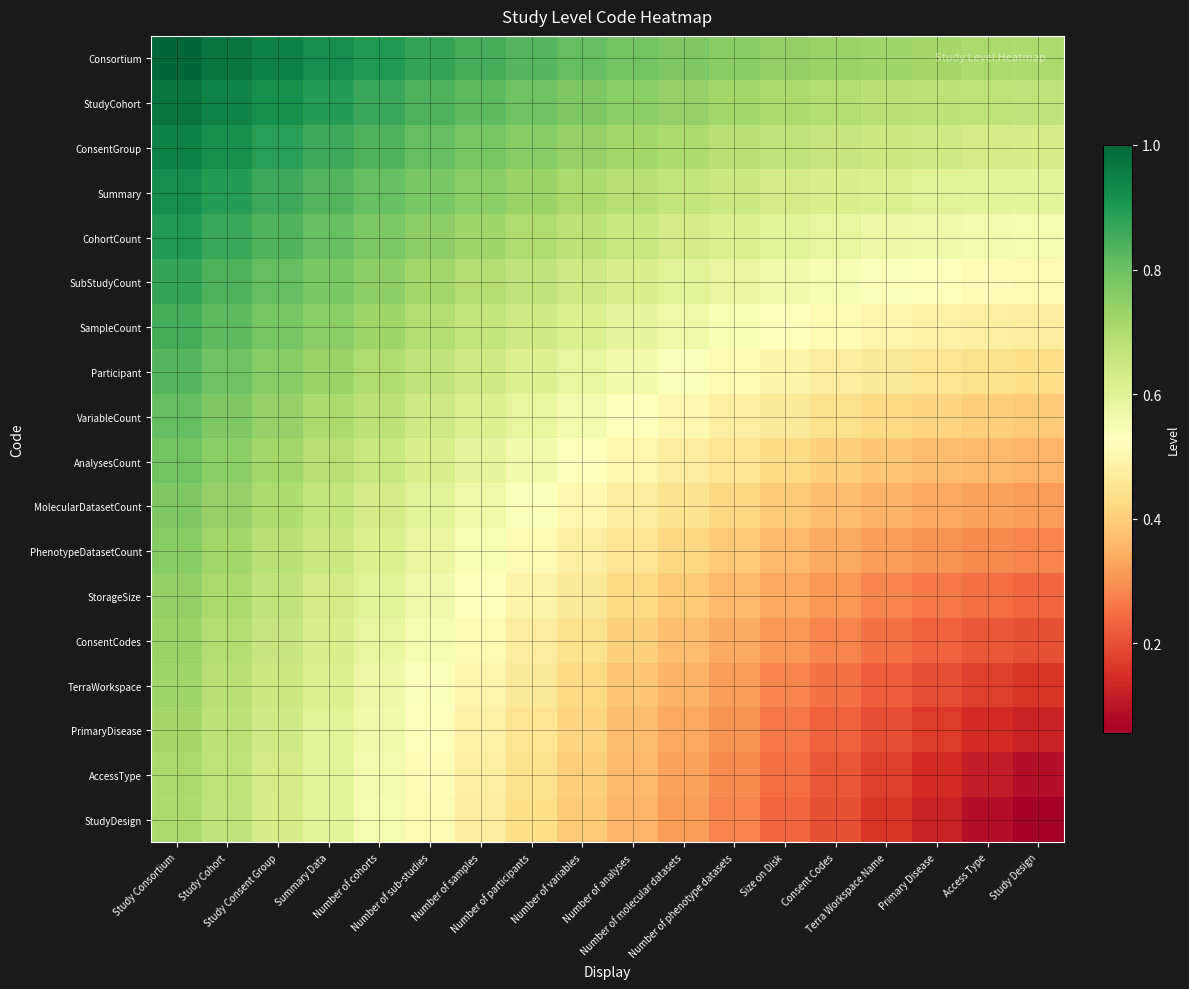

Reading right to left, transcribe all the data shown in this chart.

Consortium: Study Design=0.7	Access Type=0.7	Primary Disease=0.7	Terra Workspace Name=0.7	Consent Codes=0.7	Size on Disk=0.7	Number of phenotype datasets=0.8	Number of molecular datasets=0.8	Number of analyses=0.8	Number of variables=0.8	Number of participants=0.8	Number of samples=0.8	Number of sub-studies=0.9	Number of cohorts=0.9	Summary Data=0.9	Study Consent Group=0.9	Study Cohort=1.0	Study Consortium=1.0
StudyCohort: Study Design=0.7	Access Type=0.7	Primary Disease=0.7	Terra Workspace Name=0.7	Consent Codes=0.7	Size on Disk=0.7	Number of phenotype datasets=0.7	Number of molecular datasets=0.7	Number of analyses=0.8	Number of variables=0.8	Number of participants=0.8	Number of samples=0.8	Number of sub-studies=0.8	Number of cohorts=0.9	Summary Data=0.9	Study Consent Group=0.9	Study Cohort=0.9	Study Consortium=1.0
ConsentGroup: Study Design=0.6	Access Type=0.6	Primary Disease=0.6	Terra Workspace Name=0.6	Consent Codes=0.7	Size on Disk=0.7	Number of phenotype datasets=0.7	Number of molecular datasets=0.7	Number of analyses=0.7	Number of variables=0.7	Number of participants=0.8	Number of samples=0.8	Number of sub-studies=0.8	Number of cohorts=0.8	Summary Data=0.9	Study Consent Group=0.9	Study Cohort=0.9	Study Consortium=0.9
Summary: Study Design=0.6	Access Type=0.6	Primary Disease=0.6	Terra Workspace Name=0.6	Consent Codes=0.6	Size on Disk=0.6	Number of phenotype datasets=0.7	Number of molecular datasets=0.7	Number of analyses=0.7	Number of variables=0.7	Number of participants=0.7	Number of samples=0.8	Number of sub-studies=0.8	Number of cohorts=0.8	Summary Data=0.8	Study Consent Group=0.9	Study Cohort=0.9	Study Consortium=0.9
CohortCount: Study Design=0.6	Access Type=0.6	Primary Disease=0.6	Terra Workspace Name=0.6	Consent Codes=0.6	Size on Disk=0.6	Number of phenotype datasets=0.6	Number of molecular datasets=0.6	Number of analyses=0.7	Number of variables=0.7	Number of participants=0.7	Number of samples=0.7	Number of sub-studies=0.8	Number of cohorts=0.8	Summary Data=0.8	Study Consent Group=0.8	Study Cohort=0.9	Study Consortium=0.9
SubStudyCount: Study Design=0.5	Access Type=0.5	Primary Disease=0.5	Terra Workspace Name=0.5	Consent Codes=0.5	Size on Disk=0.6	Number of phenotype datasets=0.6	Number of molecular datasets=0.6	Number of analyses=0.6	Number of variables=0.6	Number of participants=0.7	Number of samples=0.7	Number of sub-studies=0.7	Number of cohorts=0.8	Summary Data=0.8	Study Consent Group=0.8	Study Cohort=0.8	Study Consortium=0.9
SampleCount: Study Design=0.5	Access Type=0.5	Primary Disease=0.5	Terra Workspace Name=0.5	Consent Codes=0.5	Size on Disk=0.5	Number of phenotype datasets=0.5	Number of molecular datasets=0.6	Number of analyses=0.6	Number of variables=0.6	Number of participants=0.6	Number of samples=0.7	Number of sub-studies=0.7	Number of cohorts=0.7	Summary Data=0.8	Study Consent Group=0.8	Study Cohort=0.8	Study Consortium=0.8
Participant: Study Design=0.4	Access Type=0.4	Primary Disease=0.4	Terra Workspace Name=0.5	Consent Codes=0.5	Size on Disk=0.5	Number of phenotype datasets=0.5	Number of molecular datasets=0.5	Number of analyses=0.6	Number of variables=0.6	Number of participants=0.6	Number of samples=0.6	Number of sub-studies=0.7	Number of cohorts=0.7	Summary Data=0.7	Study Consent Group=0.8	Study Cohort=0.8	Study Consortium=0.8
VariableCount: Study Design=0.4	Access Type=0.4	Primary Disease=0.4	Terra Workspace Name=0.4	Consent Codes=0.4	Size on Disk=0.5	Number of phenotype datasets=0.5	Number of molecular datasets=0.5	Number of analyses=0.5	Number of variables=0.6	Number of participants=0.6	Number of samples=0.6	Number of sub-studies=0.6	Number of cohorts=0.7	Summary Data=0.7	Study Consent Group=0.7	Study Cohort=0.8	Study Consortium=0.8
AnalysesCount: Study Design=0.4	Access Type=0.4	Primary Disease=0.4	Terra Workspace Name=0.4	Consent Codes=0.4	Size on Disk=0.4	Number of phenotype datasets=0.4	Number of molecular datasets=0.5	Number of analyses=0.5	Number of variables=0.5	Number of participants=0.6	Number of samples=0.6	Number of sub-studies=0.6	Number of cohorts=0.7	Summary Data=0.7	Study Consent Group=0.7	Study Cohort=0.8	Study Consortium=0.8
MolecularDatasetCount: Study Design=0.3	Access Type=0.3	Primary Disease=0.3	Terra Workspace Name=0.4	Consent Codes=0.4	Size on Disk=0.4	Number of phenotype datasets=0.4	Number of molecular datasets=0.4	Number of analyses=0.5	Number of variables=0.5	Number of participants=0.5	Number of samples=0.6	Number of sub-studies=0.6	Number of cohorts=0.6	Summary Data=0.7	Study Consent Group=0.7	Study Cohort=0.7	Study Consortium=0.8
PhenotypeDatasetCount: Study Design=0.3	Access Type=0.3	Primary Disease=0.3	Terra Workspace Name=0.3	Consent Codes=0.3	Size on Disk=0.4	Number of phenotype datasets=0.4	Number of molecular datasets=0.4	Number of analyses=0.4	Number of variables=0.5	Number of participants=0.5	Number of samples=0.5	Number of sub-studies=0.6	Number of cohorts=0.6	Summary Data=0.7	Study Consent Group=0.7	Study Cohort=0.7	Study Consortium=0.8
StorageSize: Study Design=0.2	Access Type=0.2	Primary Disease=0.3	Terra Workspace Name=0.3	Consent Codes=0.3	Size on Disk=0.3	Number of phenotype datasets=0.4	Number of molecular datasets=0.4	Number of analyses=0.4	Number of variables=0.5	Number of participants=0.5	Number of samples=0.5	Number of sub-studies=0.6	Number of cohorts=0.6	Summary Data=0.6	Study Consent Group=0.7	Study Cohort=0.7	Study Consortium=0.7
ConsentCodes: Study Design=0.2	Access Type=0.2	Primary Disease=0.2	Terra Workspace Name=0.3	Consent Codes=0.3	Size on Disk=0.3	Number of phenotype datasets=0.3	Number of molecular datasets=0.4	Number of analyses=0.4	Number of variables=0.4	Number of participants=0.5	Number of samples=0.5	Number of sub-studies=0.5	Number of cohorts=0.6	Summary Data=0.6	Study Consent Group=0.7	Study Cohort=0.7	Study Consortium=0.7
TerraWorkspace: Study Design=0.2	Access Type=0.2	Primary Disease=0.2	Terra Workspace Name=0.2	Consent Codes=0.3	Size on Disk=0.3	Number of phenotype datasets=0.3	Number of molecular datasets=0.4	Number of analyses=0.4	Number of variables=0.4	Number of participants=0.5	Number of samples=0.5	Number of sub-studies=0.5	Number of cohorts=0.6	Summary Data=0.6	Study Consent Group=0.6	Study Cohort=0.7	Study Consortium=0.7
PrimaryDisease: Study Design=0.1	Access Type=0.1	Primary Disease=0.2	Terra Workspace Name=0.2	Consent Codes=0.2	Size on Disk=0.3	Number of phenotype datasets=0.3	Number of molecular datasets=0.3	Number of analyses=0.4	Number of variables=0.4	Number of participants=0.4	Number of samples=0.5	Number of sub-studies=0.5	Number of cohorts=0.6	Summary Data=0.6	Study Consent Group=0.6	Study Cohort=0.7	Study Consortium=0.7
AccessType: Study Design=0.1	Access Type=0.1	Primary Disease=0.1	Terra Workspace Name=0.2	Consent Codes=0.2	Size on Disk=0.2	Number of phenotype datasets=0.3	Number of molecular datasets=0.3	Number of analyses=0.4	Number of variables=0.4	Number of participants=0.4	Number of samples=0.5	Number of sub-studies=0.5	Number of cohorts=0.6	Summary Data=0.6	Study Consent Group=0.6	Study Cohort=0.7	Study Consortium=0.7
StudyDesign: Study Design=0.1	Access Type=0.1	Primary Disease=0.1	Terra Workspace Name=0.2	Consent Codes=0.2	Size on Disk=0.2	Number of phenotype datasets=0.3	Number of molecular datasets=0.3	Number of analyses=0.4	Number of variables=0.4	Number of participants=0.4	Number of samples=0.5	Number of sub-studies=0.5	Number of cohorts=0.6	Summary Data=0.6	Study Consent Group=0.6	Study Cohort=0.7	Study Consortium=0.7